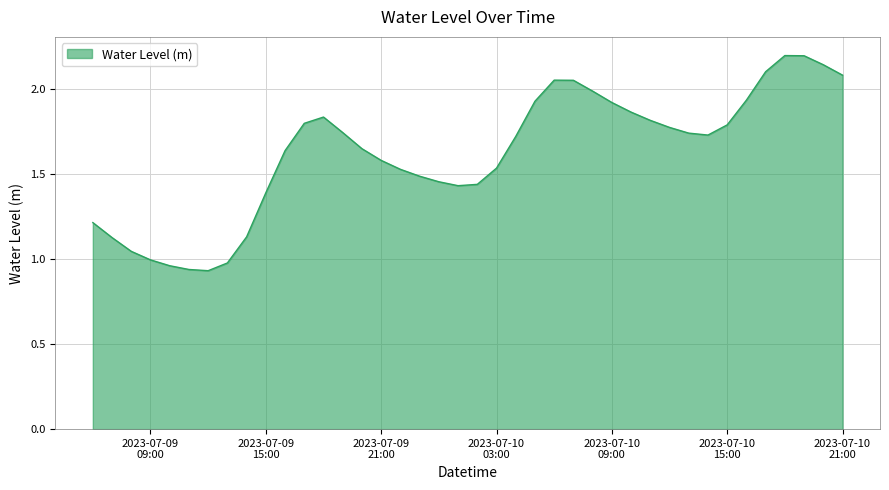

What is the greatest value displayed?

2.2